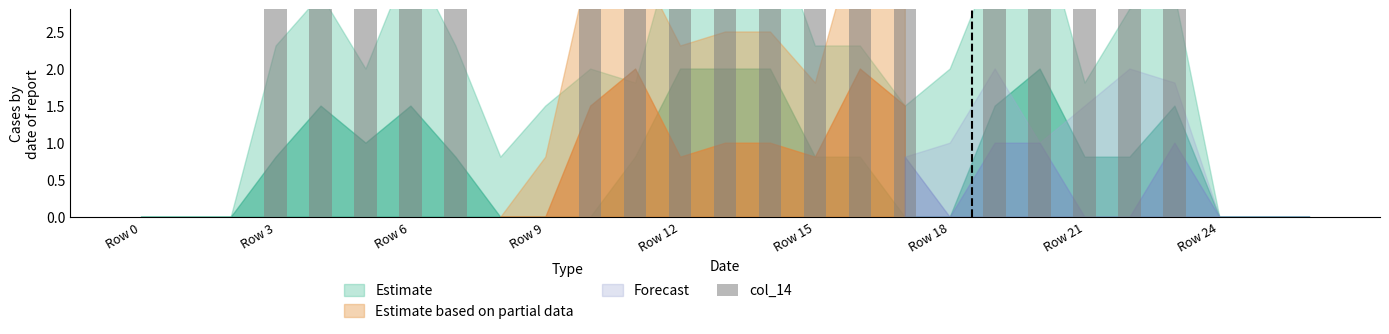

What position from the left is 16?

17